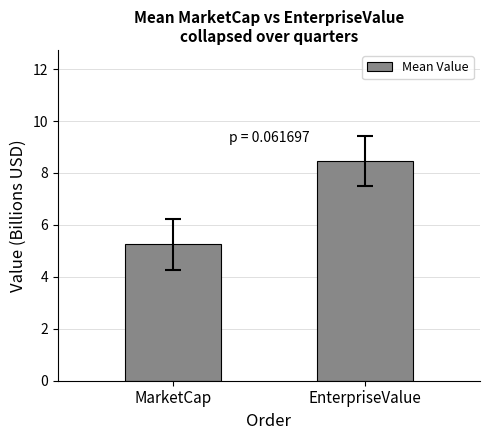

Count the number of values greater than 8.

1